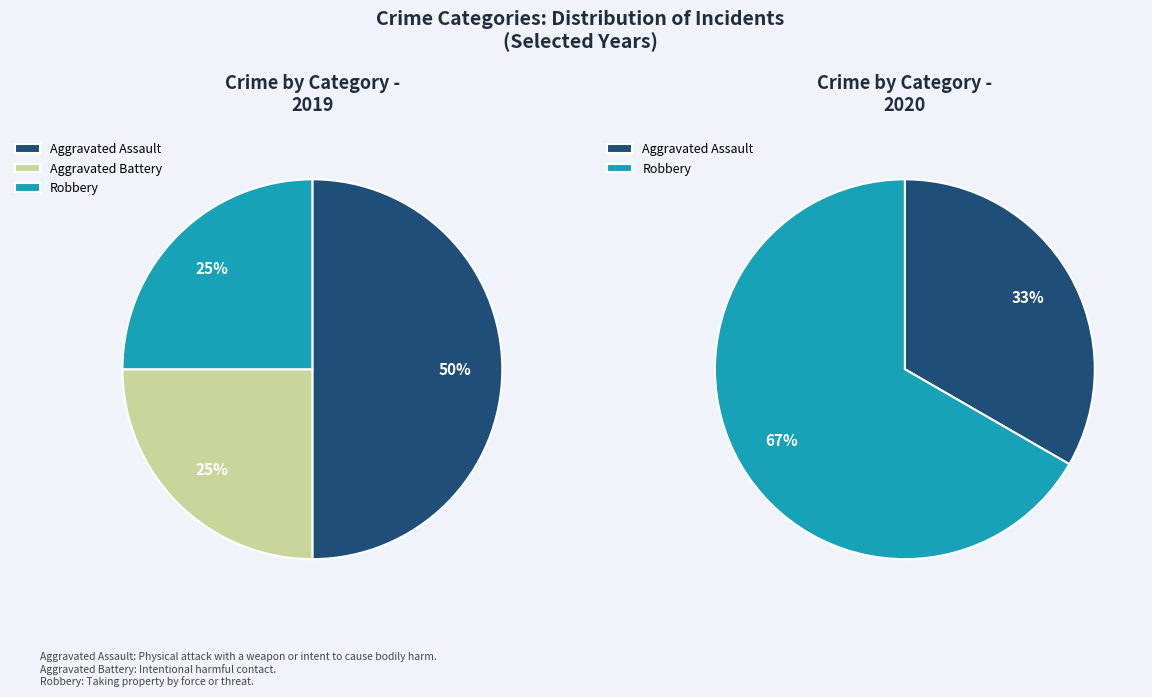

Which has a higher value, Aggravated Assault or Robbery?

Aggravated Assault